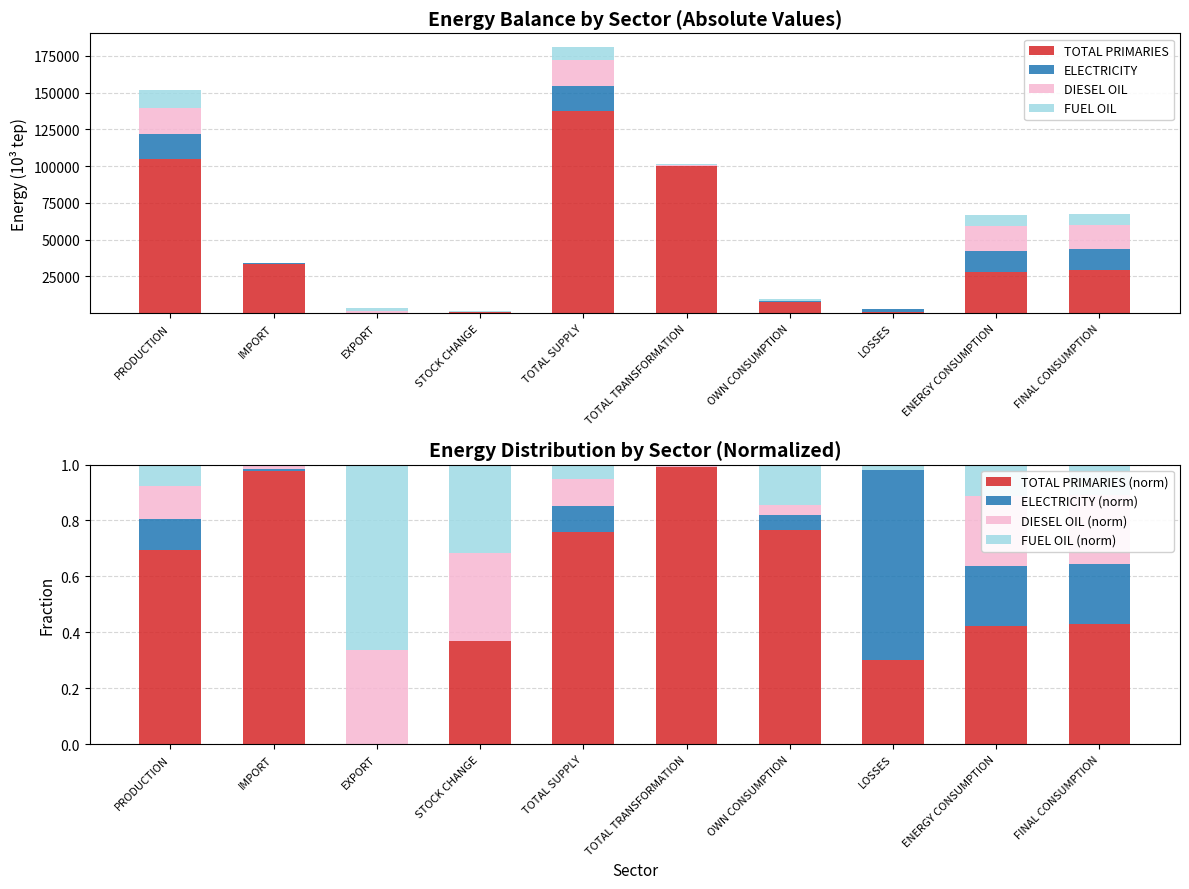

Which category has the highest value in the FUEL OIL series?

PRODUCTION